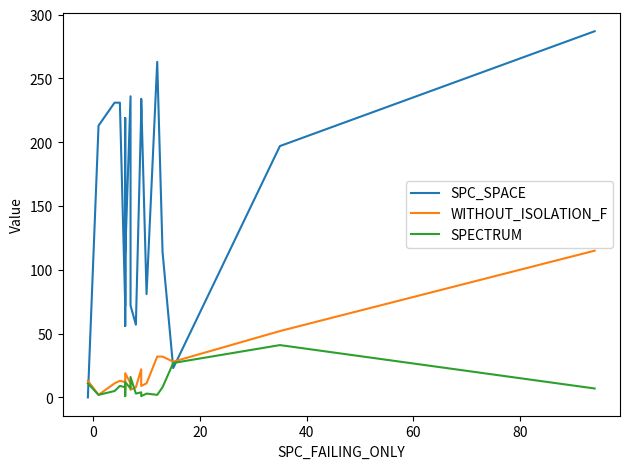

True or false: SPC_SPACE and SPECTRUM cross at least once.

True